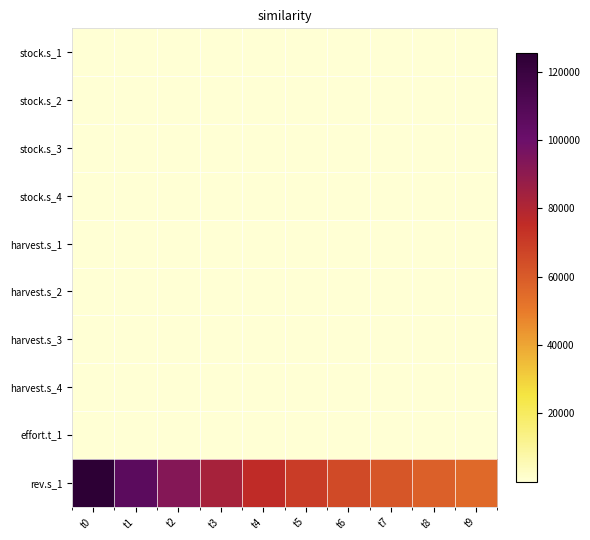

At how many categories does at least one series exceed 75329?

5